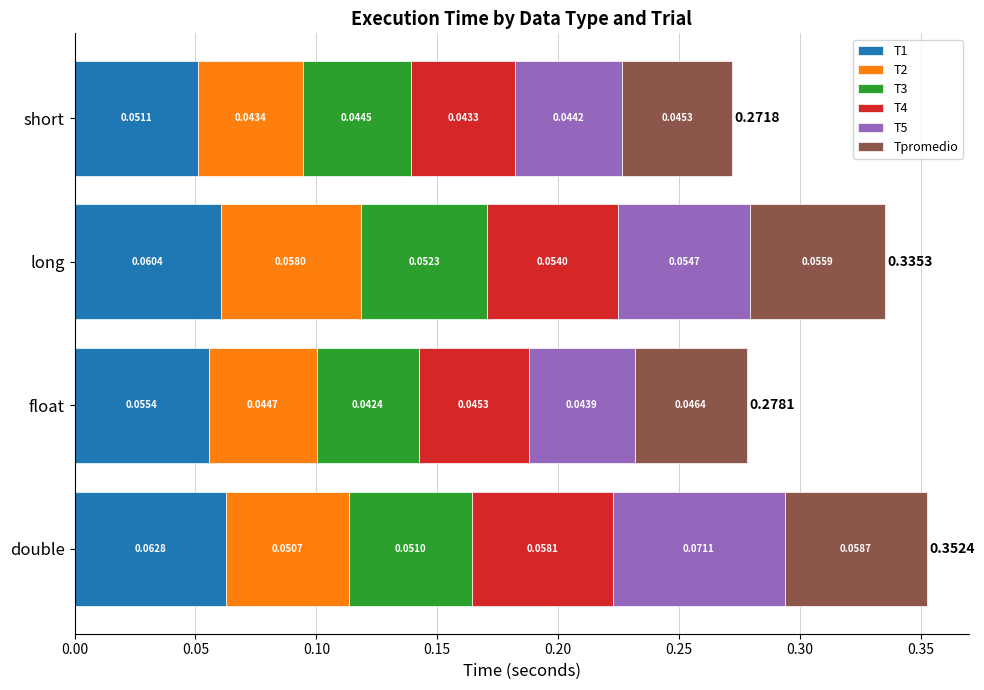

What is the total value across all series at long?

0.3